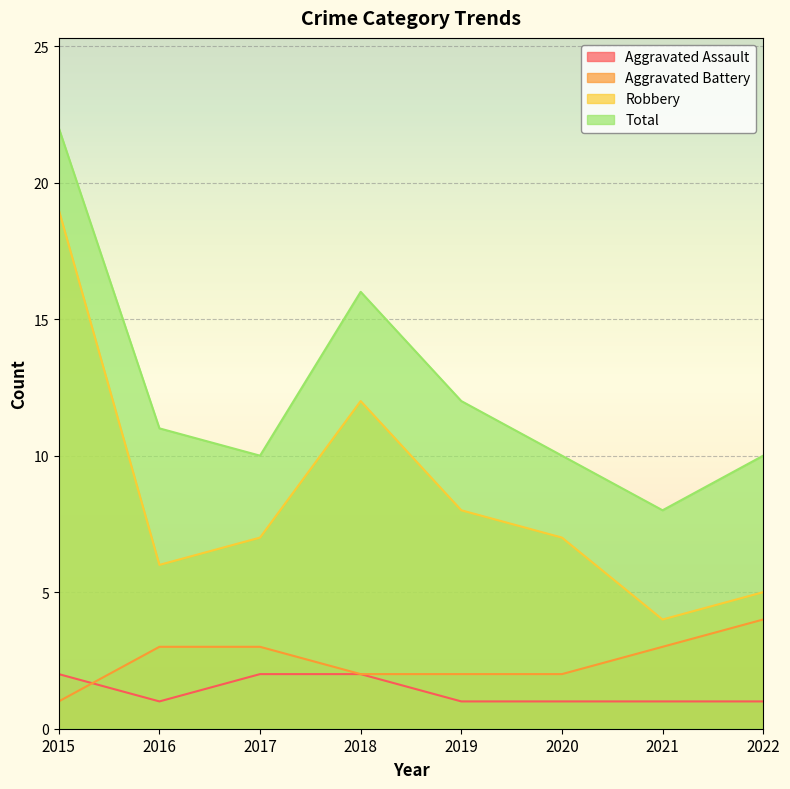

How many lines are shown in the chart?

4